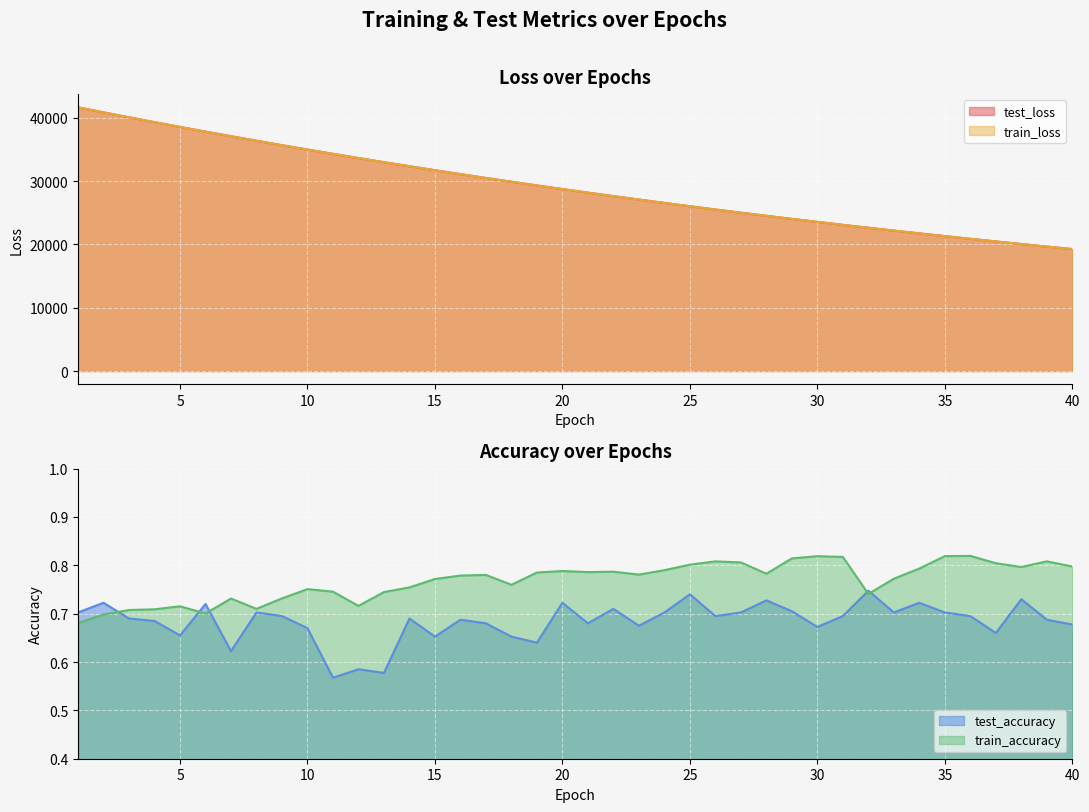

Does the chart display data point markers on the line(s)?

No